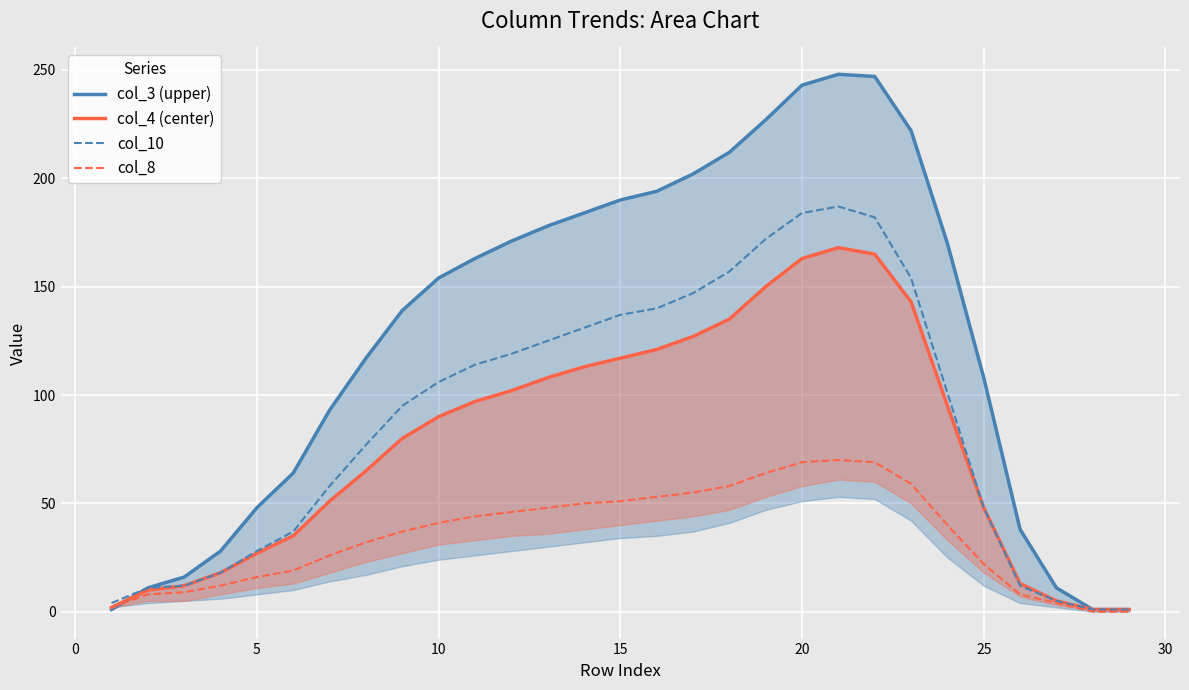

List the series in order of their peak value, highest first.

col_3 (upper), col_10, col_4 (center), col_8